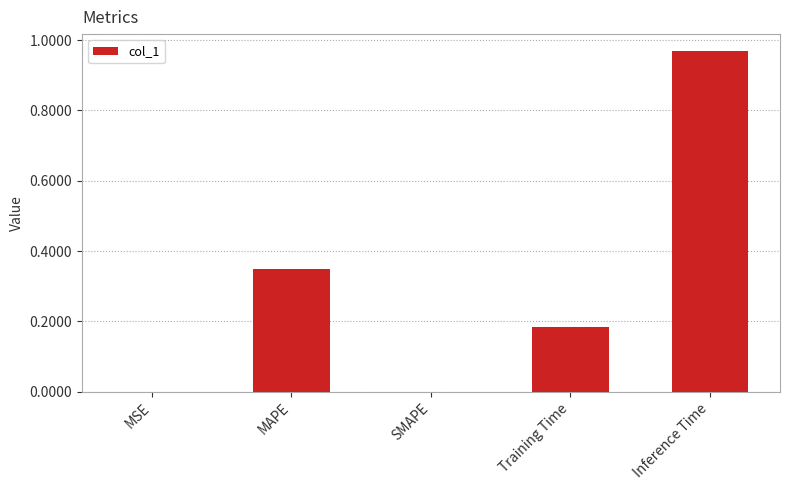

Which has a higher value, Inference Time or MSE?

Inference Time